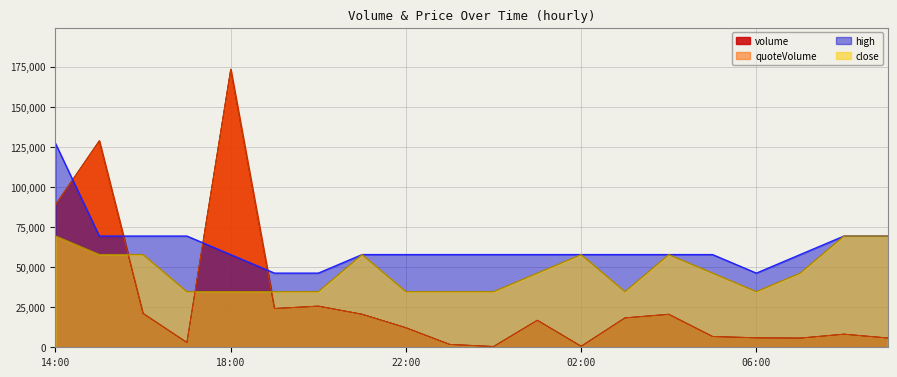

At which label is volume closest to 86927?

14:00